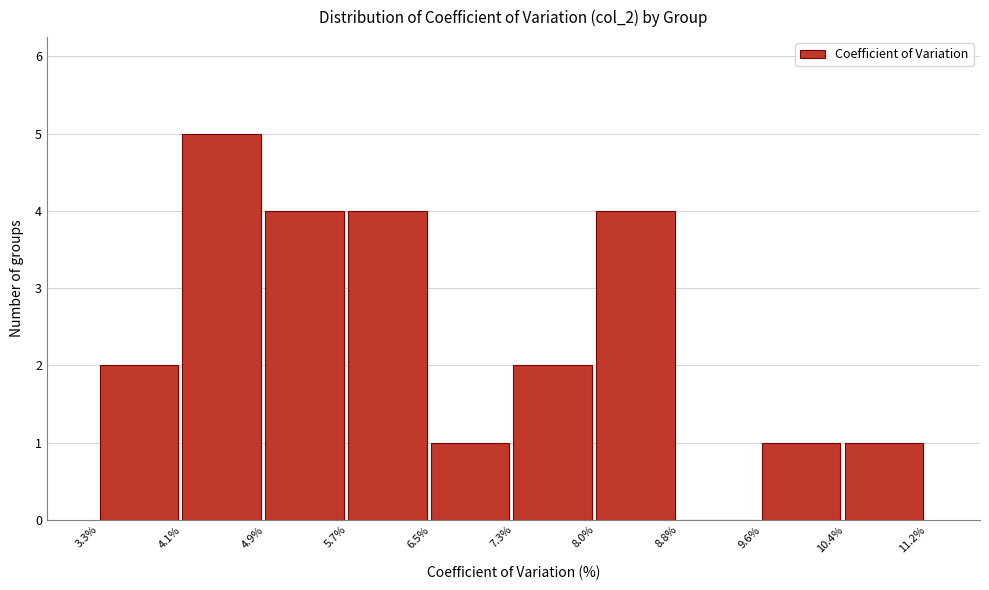

What is the height of the bar covering 5.7% to 6.5% on the x-axis? The values are not printed on the chart, so give them approximately, as read against the axis.

4